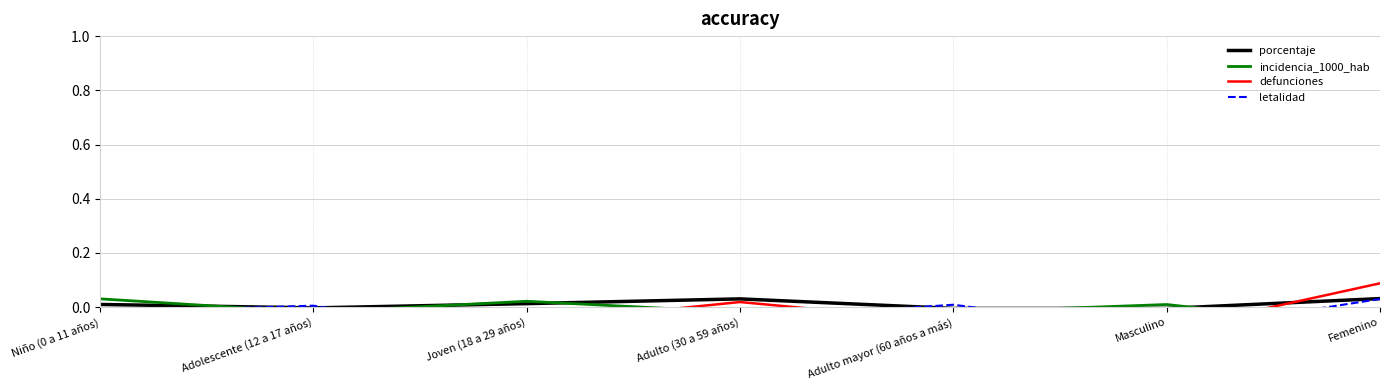

What is the greatest value displayed?

0.1